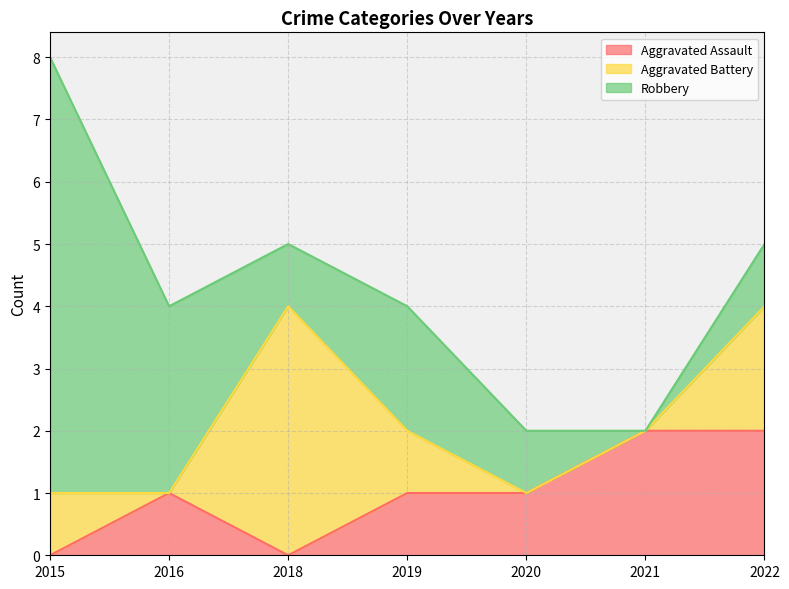

True or false: Aggravated Battery and Aggravated Assault intersect in this chart.

True